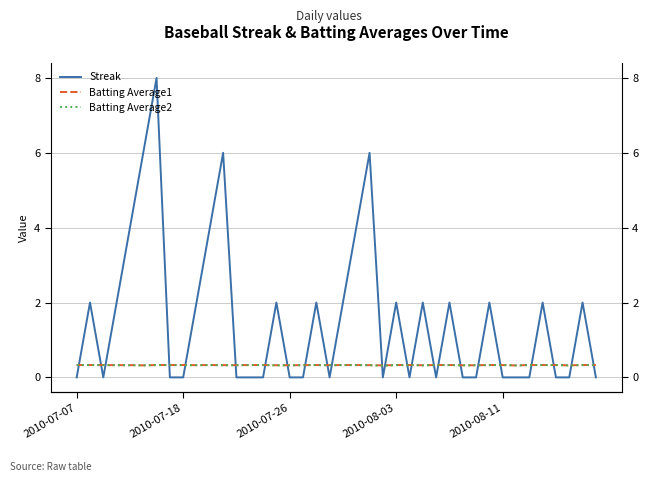

What is the sum of all Streak values?

62.0